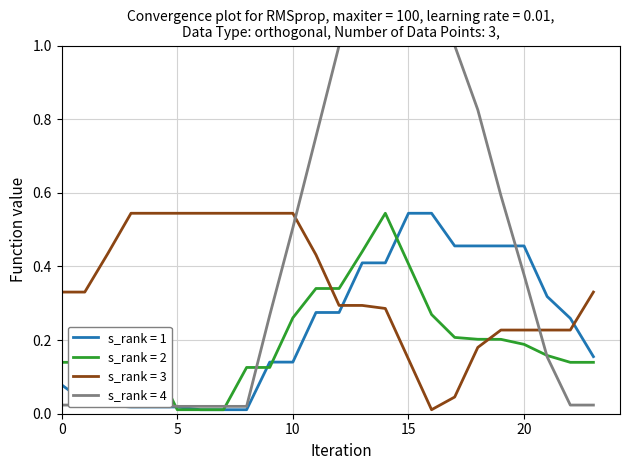

How many distinct data groups are displayed?

4